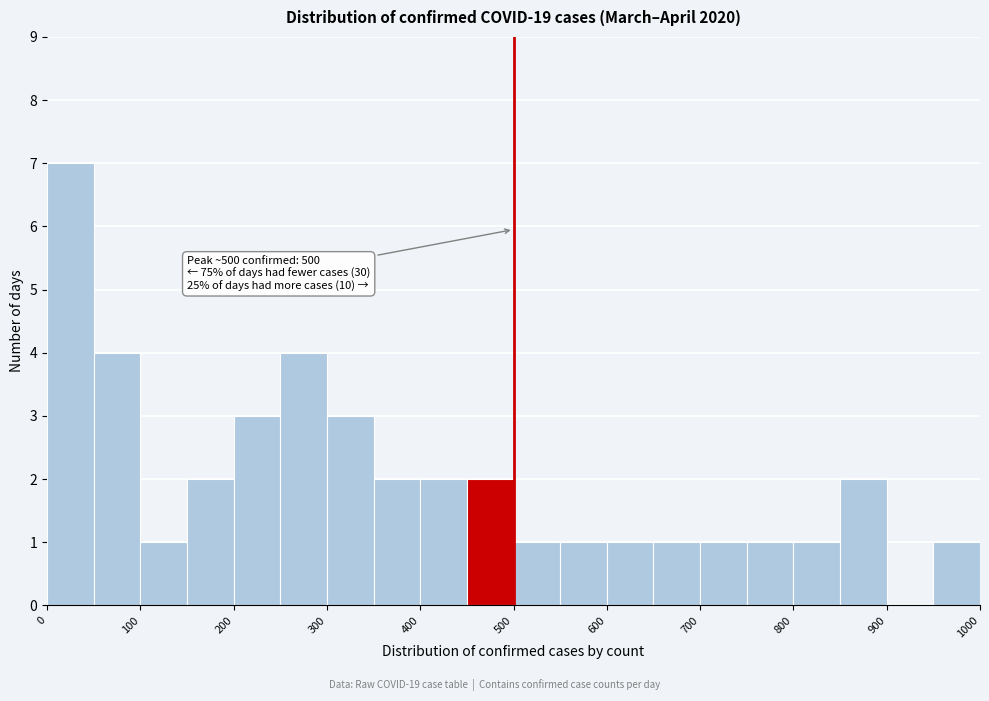

Over which range of the x-axis is the bar tallest?

0 to 50